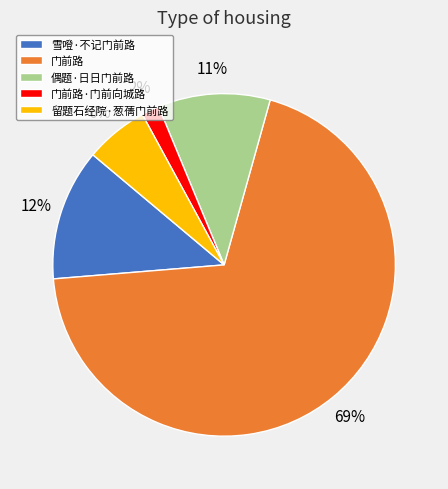

To the nearest percent, what portion does 门前路·门前向城路 represent?

2%